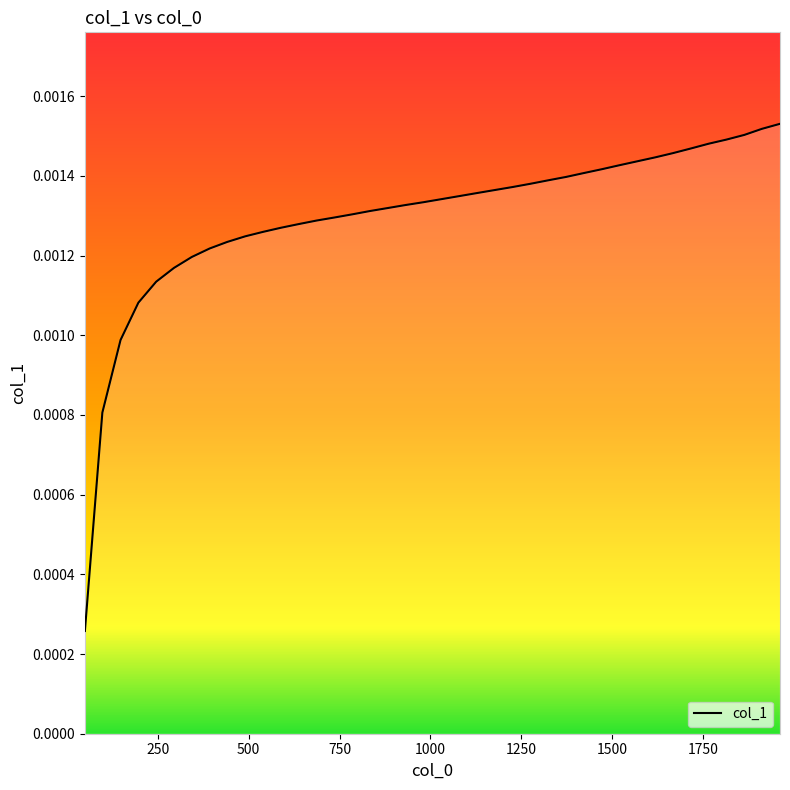

Between 1471 and 1863, which is larger?

1863